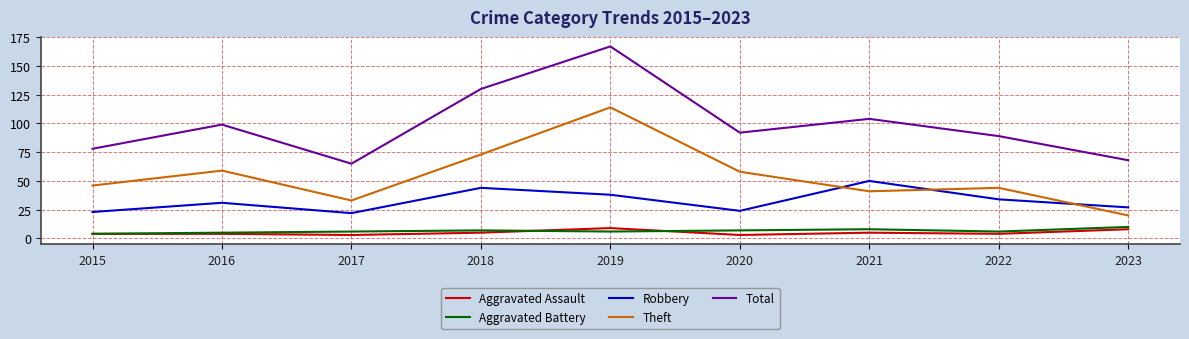

True or false: Aggravated Battery and Robbery intersect in this chart.

False